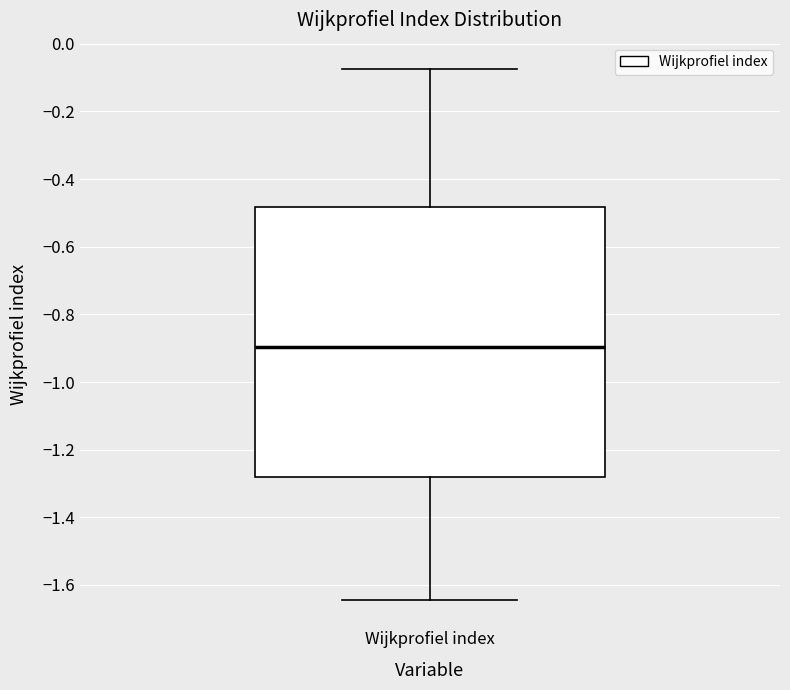

Read this box plot against the y-axis: the position of the median line, the range covered by the box, and the ends of both whiskers. The values are not printed on the chart, so give them approximately, as read against the axis.

median -0.90, box -1.28 to -0.48, whiskers -1.64 to -0.08